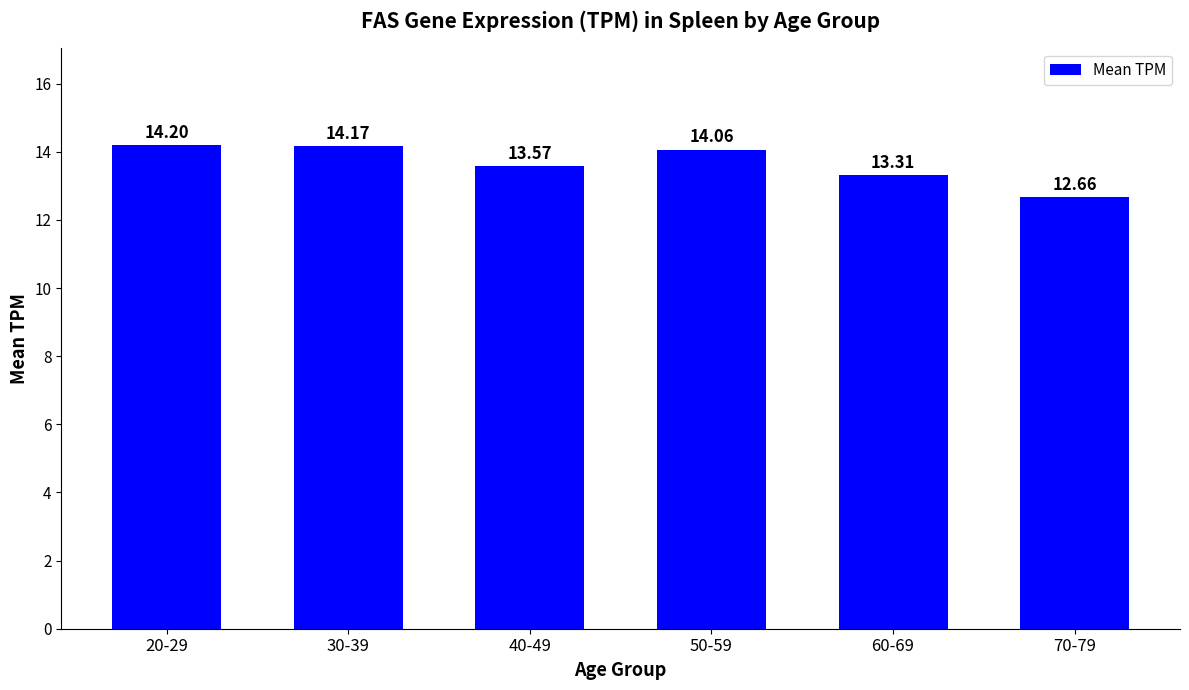

List the labels in order of value, largest first.

20-29, 30-39, 50-59, 40-49, 60-69, 70-79